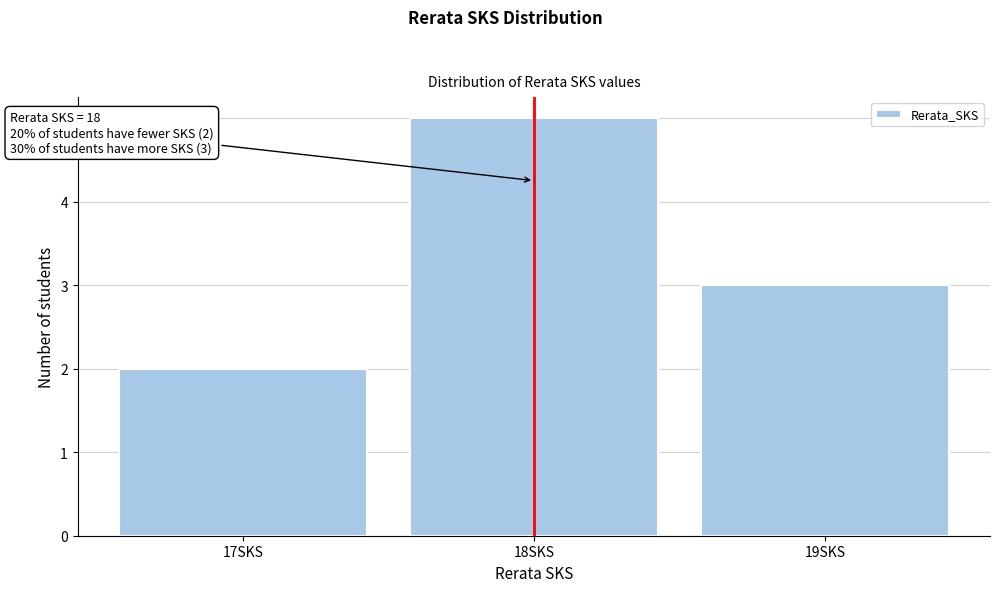

Which range on the x-axis has the tallest bar?

17.5 to 18.5